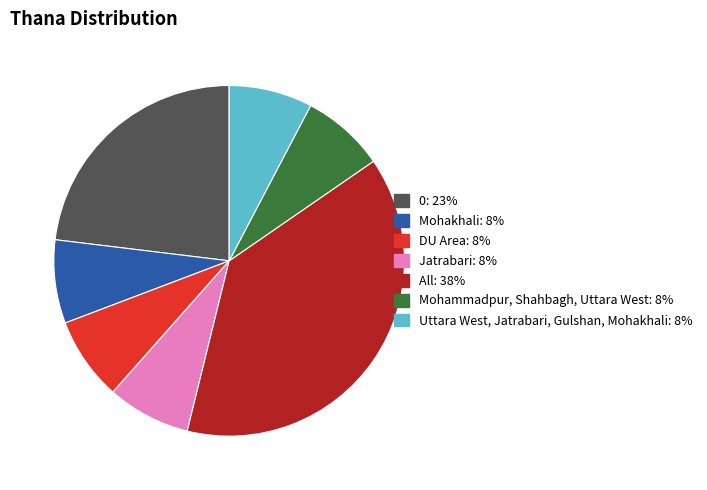

The Jatrabari slice represents 2% of the pie. True or false?

False